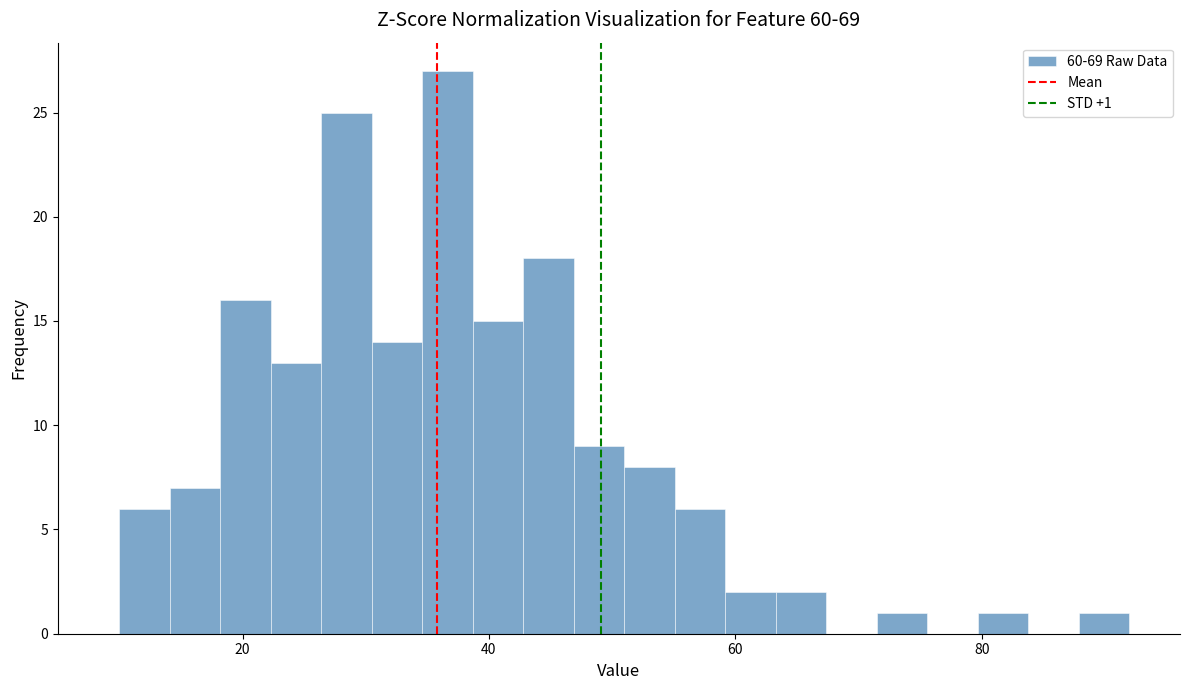

Read against the x-axis, roughly where is the centre of the tallest bar?

36